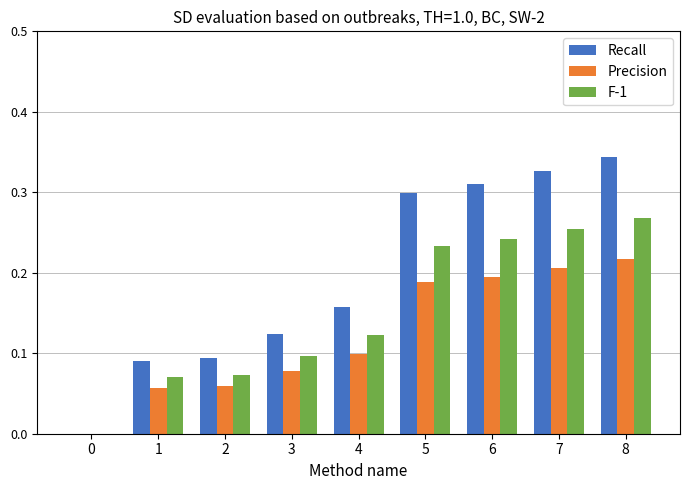

At which category is the sum across all series the highest?

8